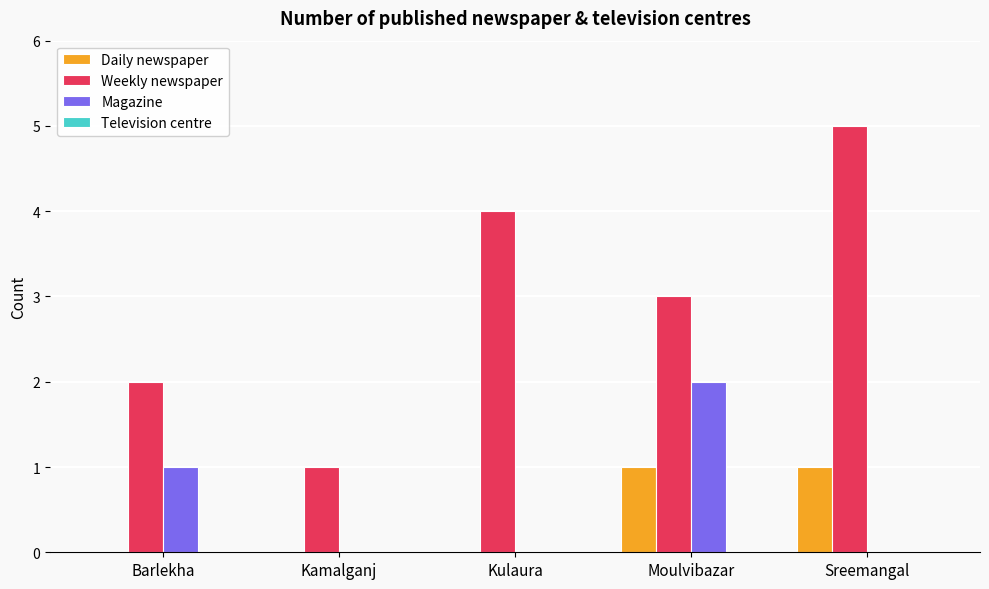

Is the value of Daily newspaper at Kulaura greater than the value of Weekly newspaper at Sreemangal?

No